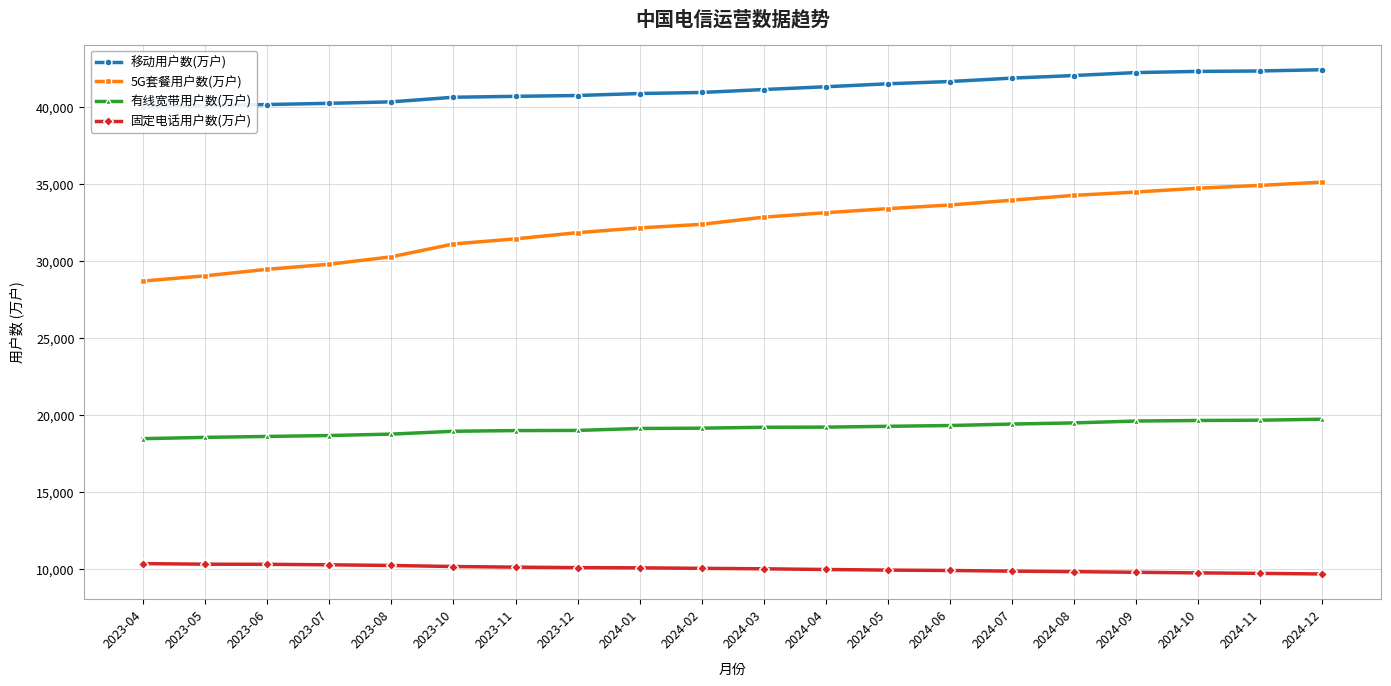

At which label does 有线宽带用户数(万户) first exceed 19222?

2024-04